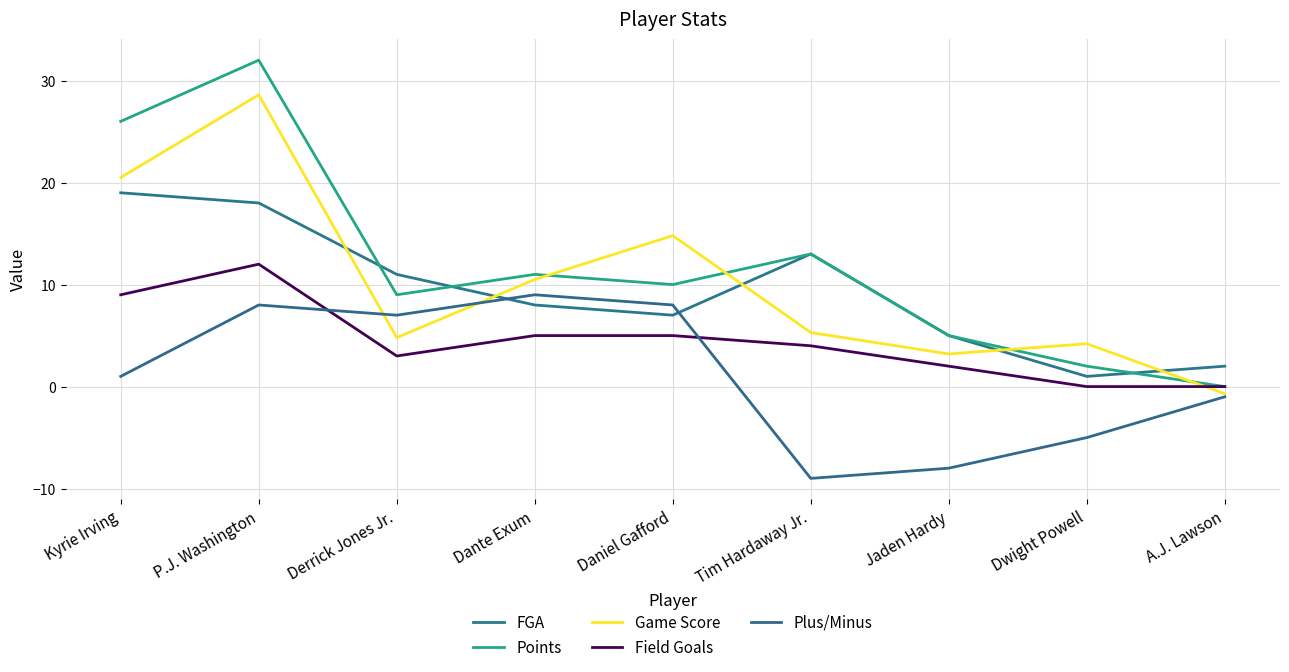

What is the label of the 5th point from the left?

Daniel Gafford